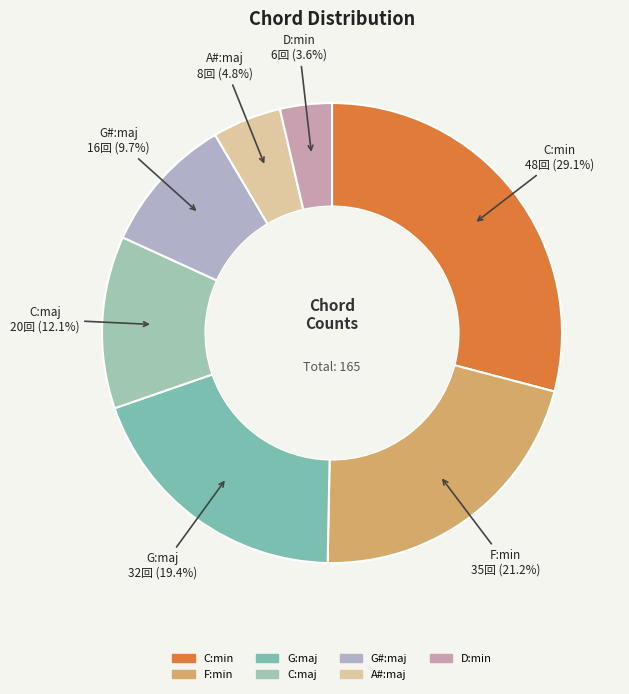

Is C:min the majority of the pie?

No